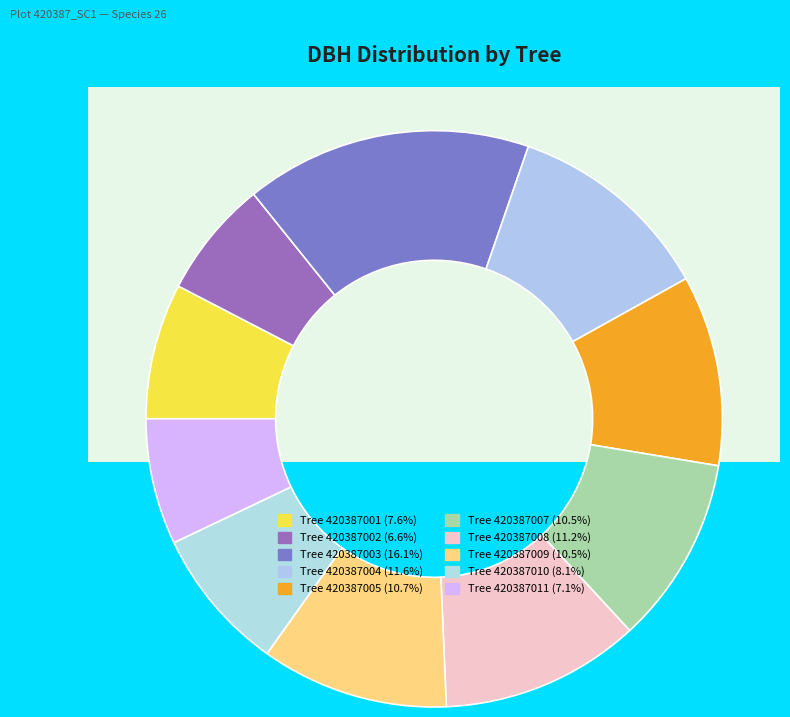

How much of the chart is everything except 420387002?

93.4%